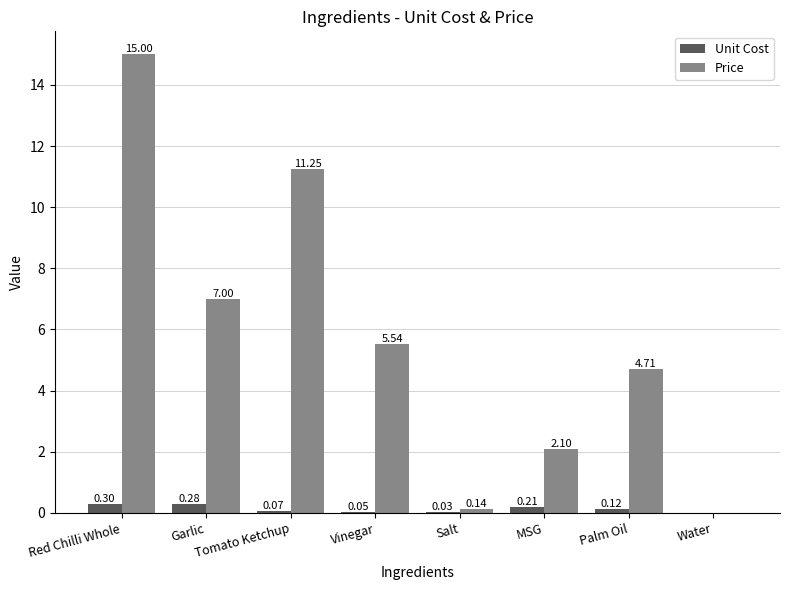

At which category is the sum across all series the highest?

Red Chilli Whole